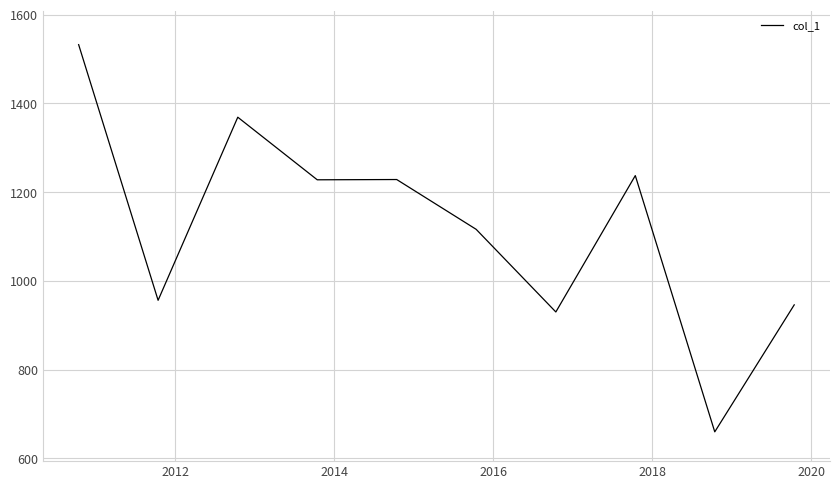

Count the number of values greater than 1227.

5